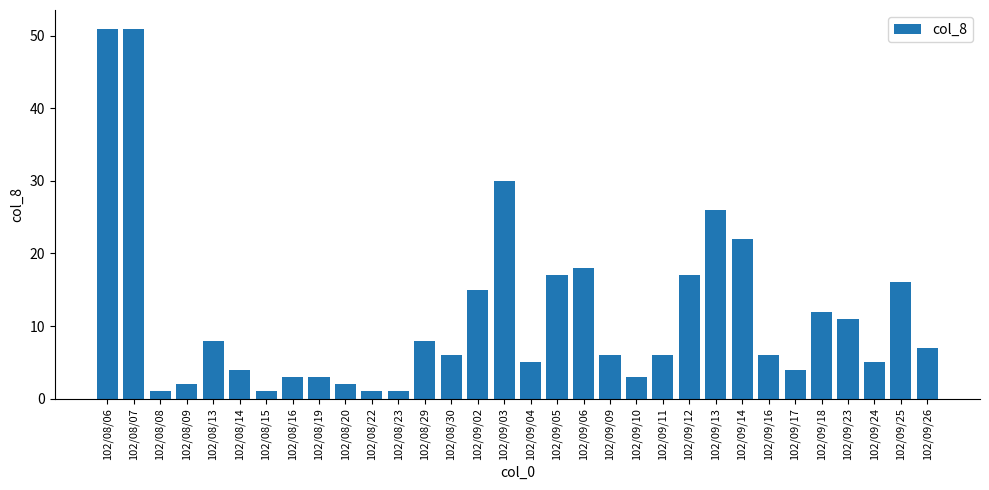

Is it true that the value at 102/09/04 is 5?

True